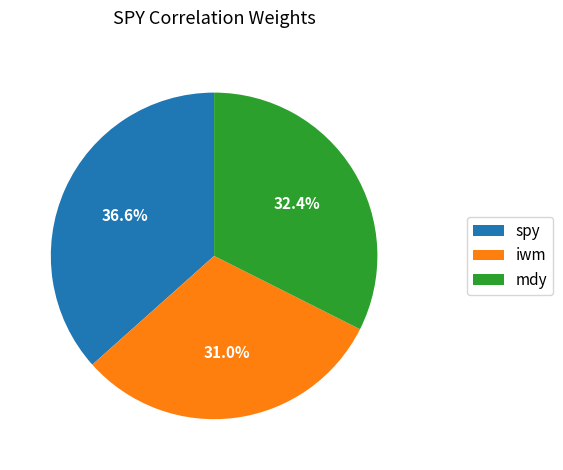

True or false: spy accounts for 37% of the total.

True